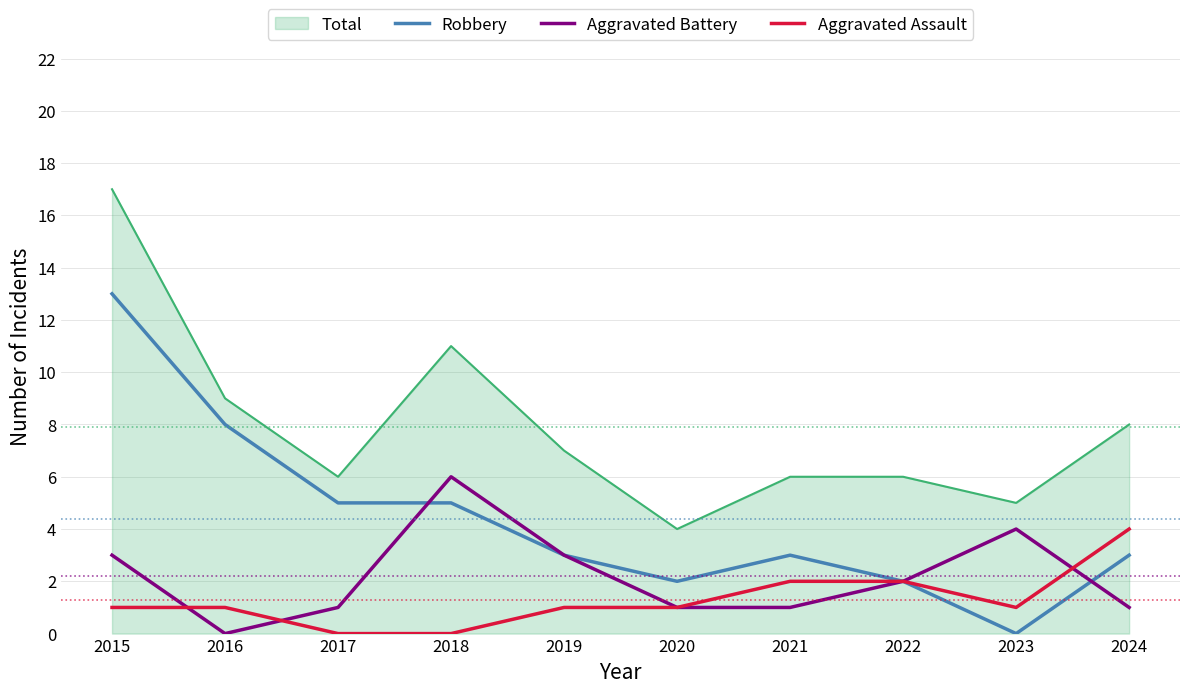

Rank the series at 2023 from highest to lowest value.

Total, Aggravated Battery, Aggravated Assault, Robbery